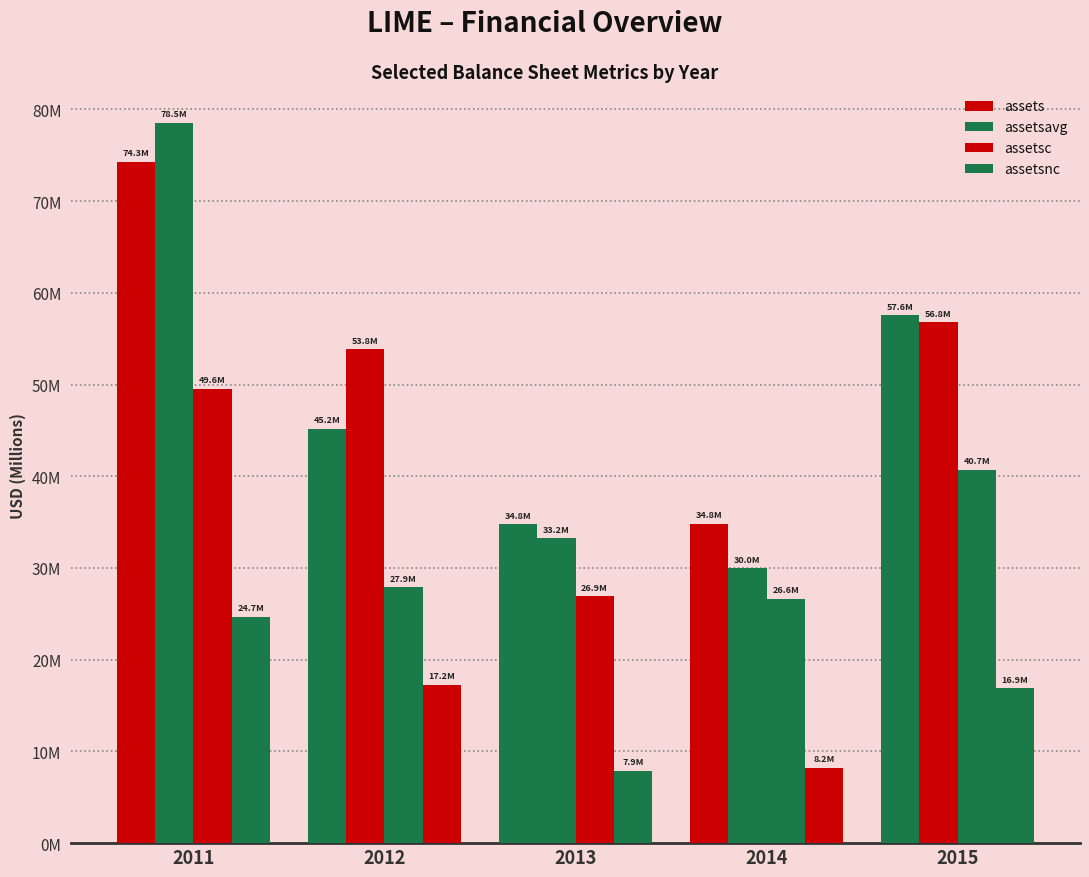

Rank the series by their maximum value, from lowest to highest.

assetsnc, assetsc, assets, assetsavg